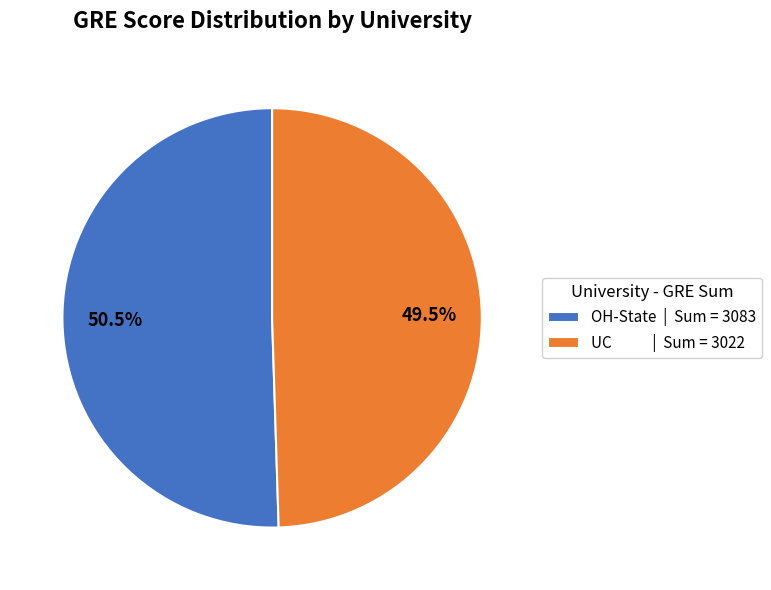

Approximately how many times larger is the value at UC | Sum = 3022 compared to OH-State | Sum = 3083?

1.0